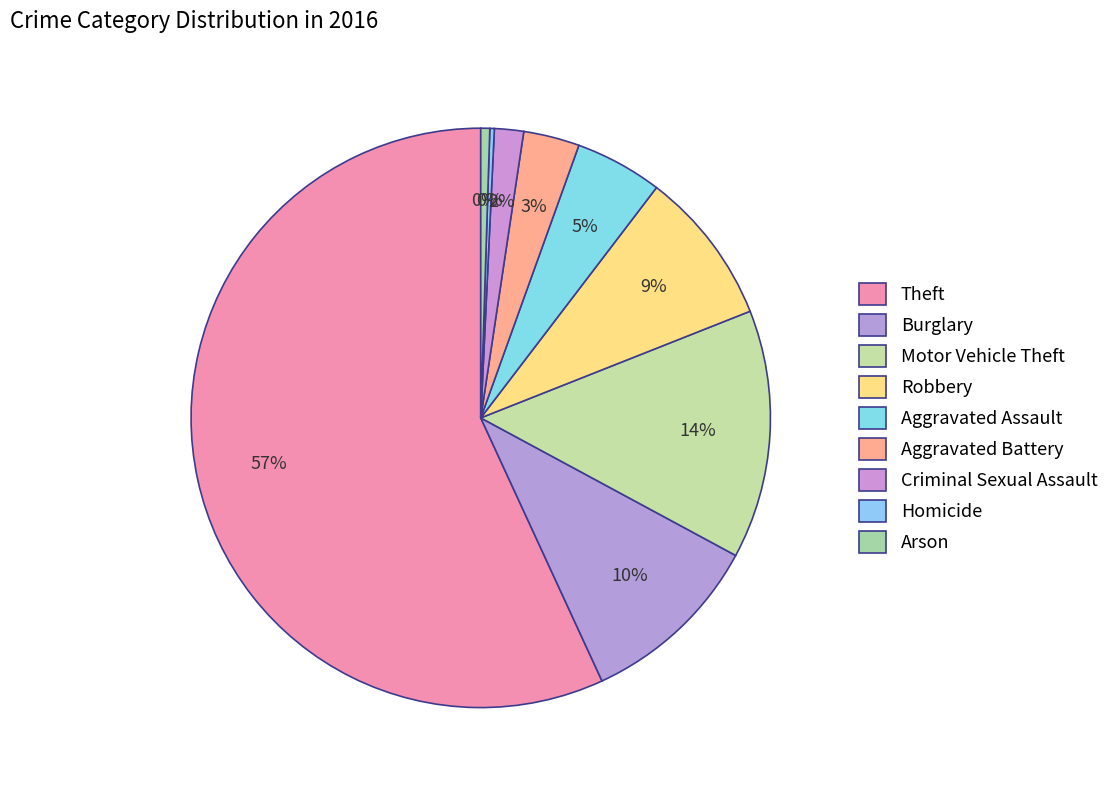

To the nearest percent, what is the average slice percentage?

11%